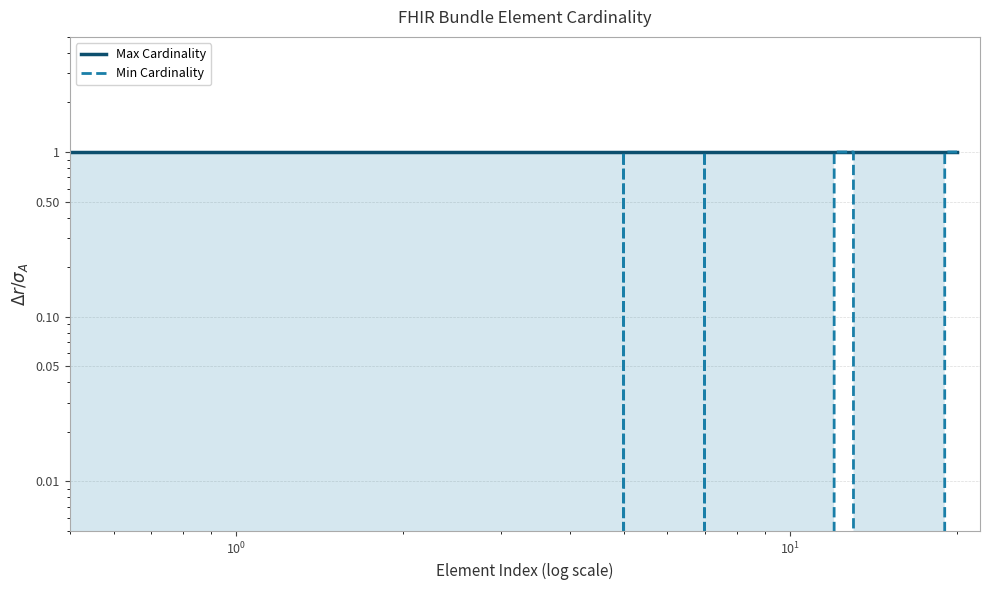

Reading left to right, transcribe all the data shown in this chart.

Max Cardinality: 1	1	1	1	1	1	1	1	1	1	1	1	1	1	1	1	1	1	1	1	1
Min Cardinality: 0	0	0	0	0	1	0	1	0	0	0	0	1	1	0	0	0	0	0	1	1